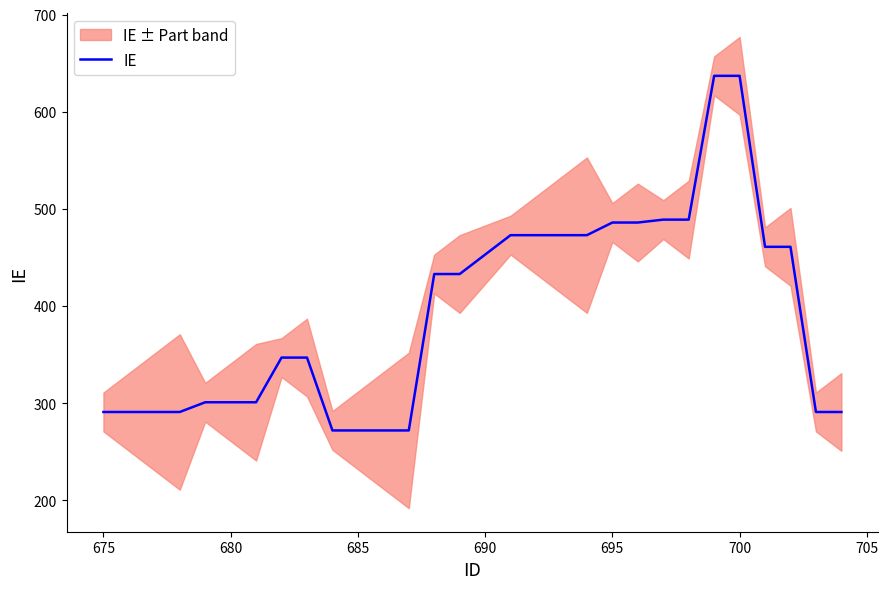

Reading left to right, list all the values displayed in this chart.

291	291	291	291	301	301	301	347	347	272	272	272	272	433	433	473	473	473	473	486	486	489	489	637	637	461	461	291	291